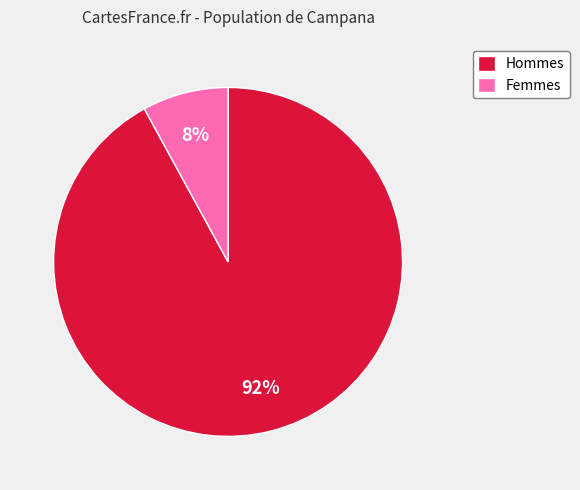

How many slices are in this pie chart?

2